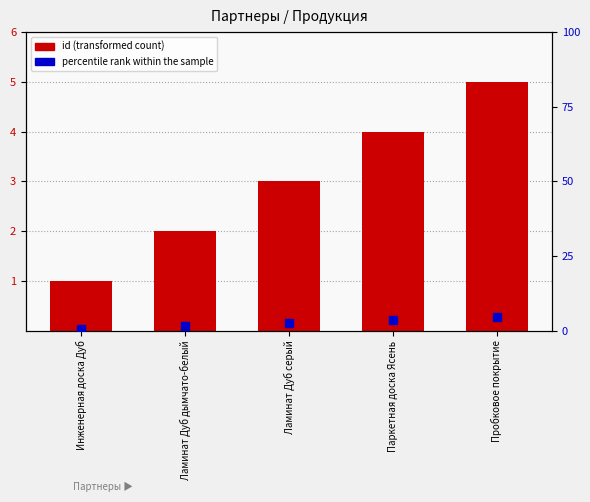

Which series has the largest Y range (max minus min)?

id (transformed count)